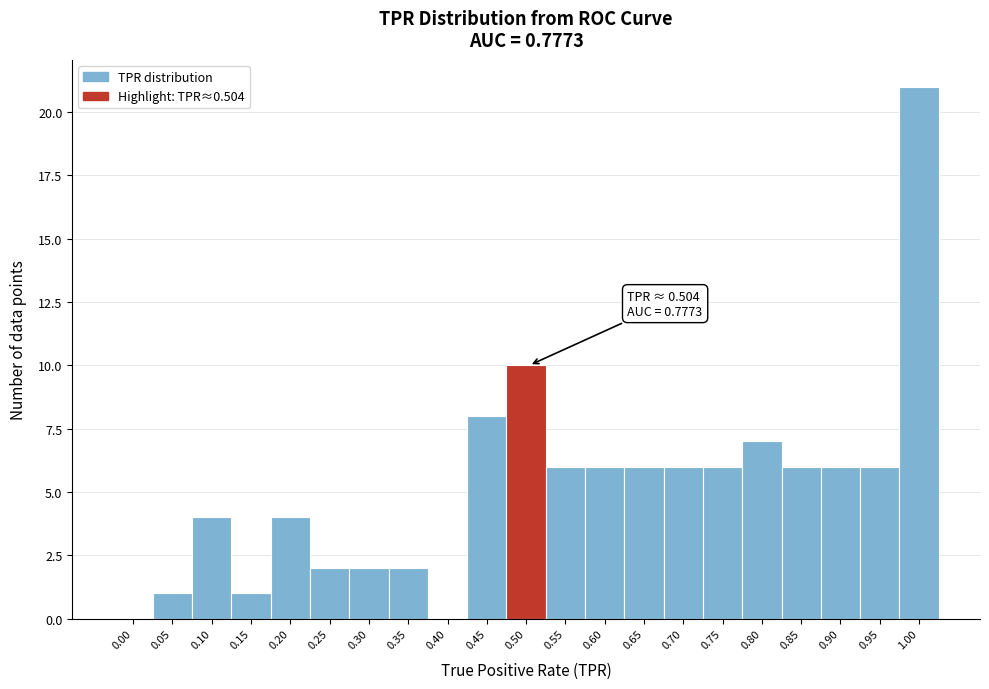

Reading right to left, extract all data points from this chart.

1.00=21	0.95=6	0.90=6	0.85=6	0.80=7	0.75=6	0.70=6	0.65=6	0.60=6	0.55=6	0.50=10	0.45=8	0.40=0	0.35=2	0.30=2	0.25=2	0.20=4	0.15=1	0.10=4	0.05=1	0.00=0